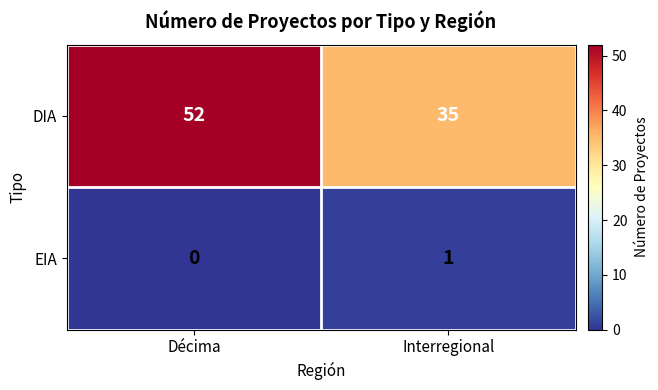

List the series in order of their peak value, lowest first.

EIA, DIA